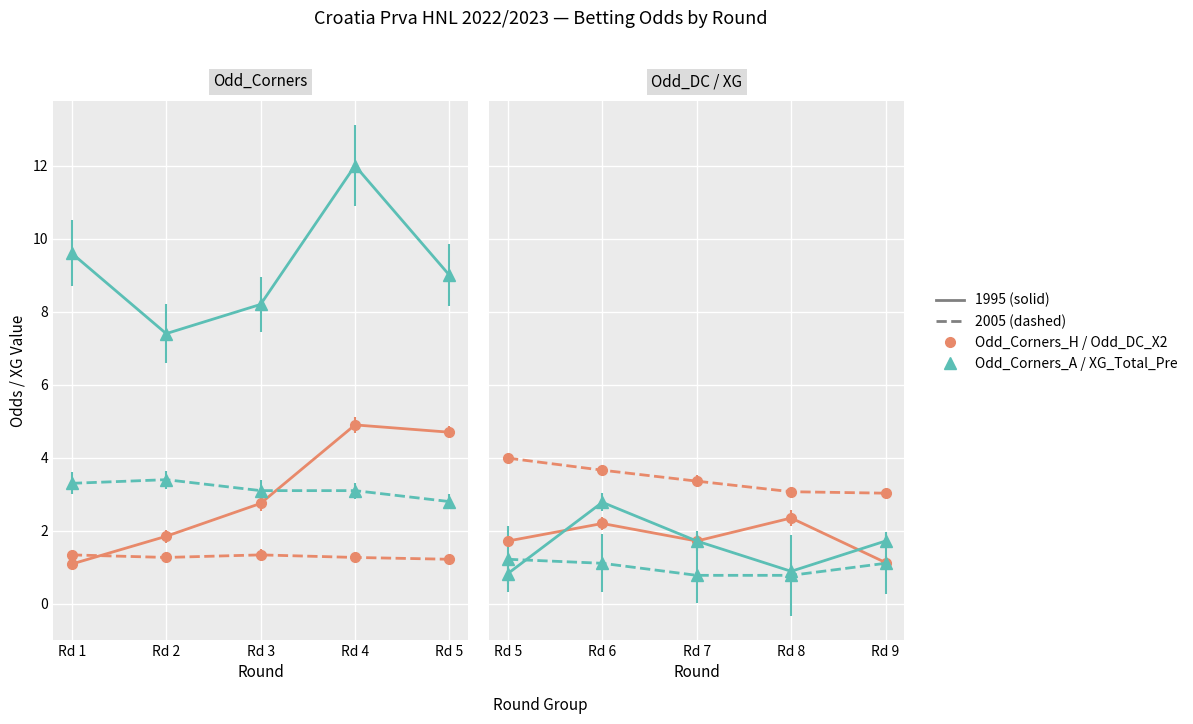

True or false: Odd_DC_X2 has a value of 3.3 at 7.

False